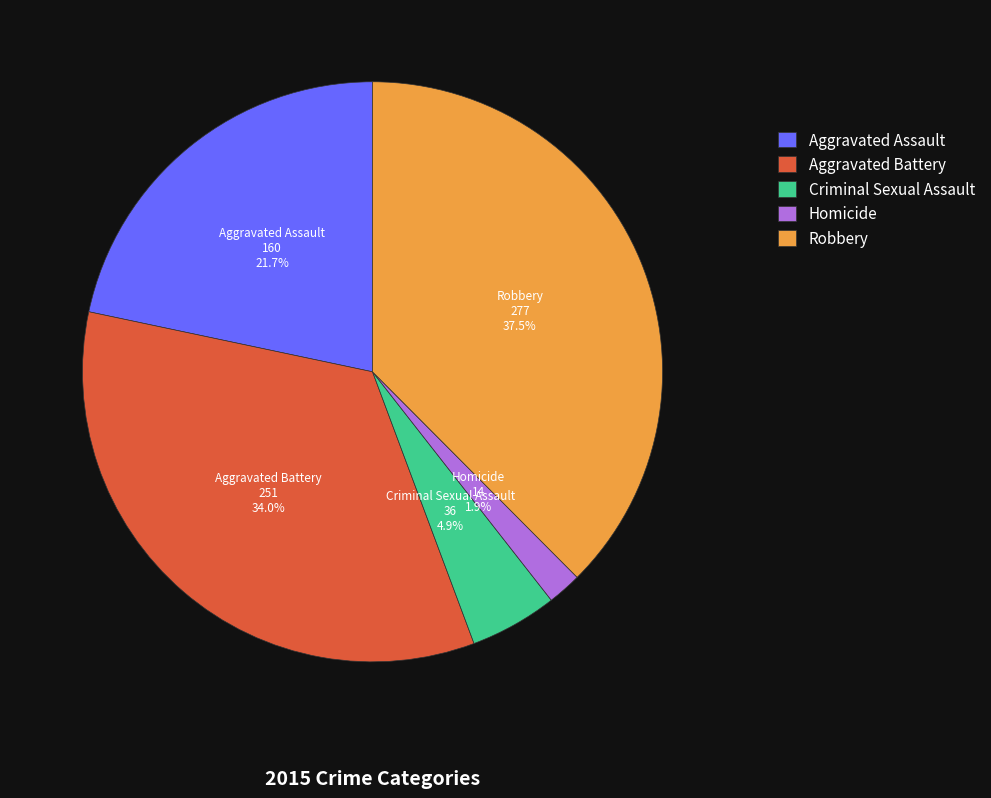

The Aggravated Battery slice represents 34% of the pie. True or false?

True